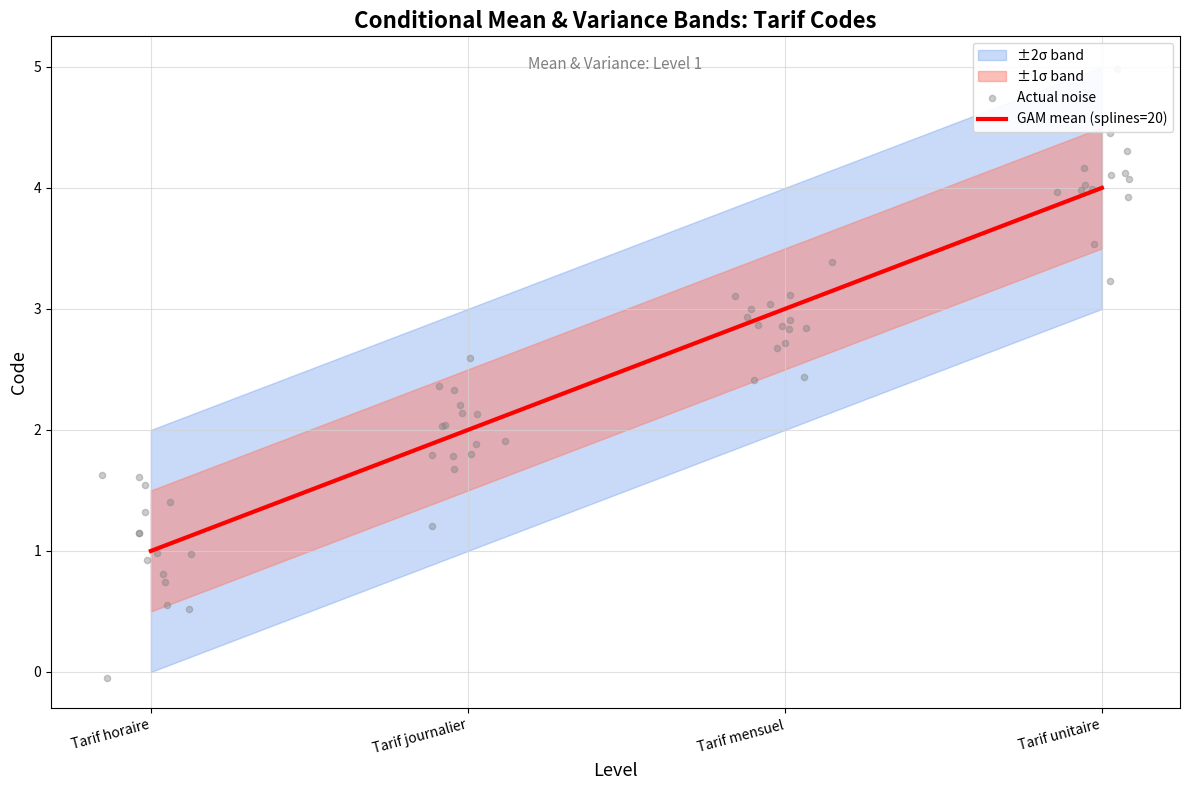

What is the ratio of the value at Tarif mensuel to the value at Tarif horaire?

3.0